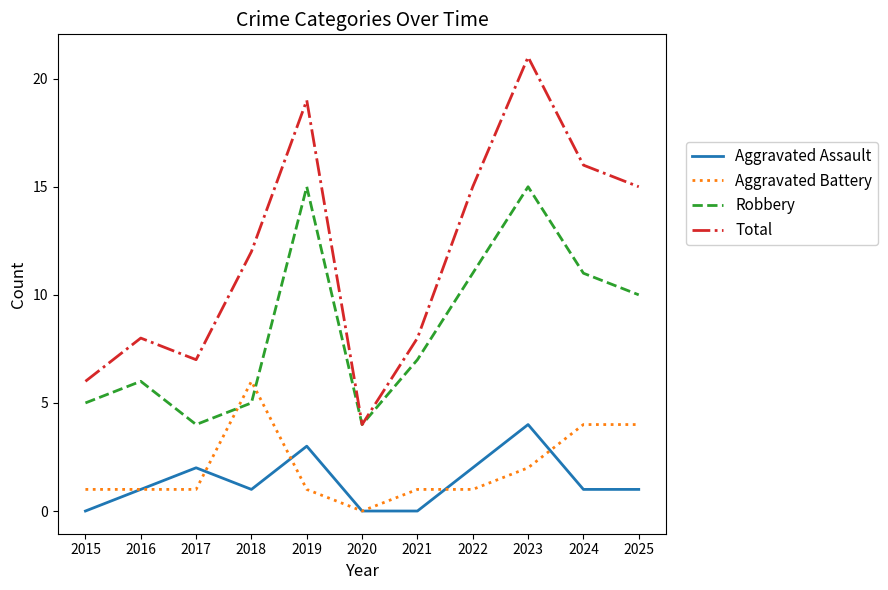

Reading left to right, transcribe all the data shown in this chart.

Aggravated Assault: 2015=0	2016=1	2017=2	2018=1	2019=3	2020=0	2021=0	2022=2	2023=4	2024=1	2025=1
Aggravated Battery: 2015=1	2016=1	2017=1	2018=6	2019=1	2020=0	2021=1	2022=1	2023=2	2024=4	2025=4
Robbery: 2015=5	2016=6	2017=4	2018=5	2019=15	2020=4	2021=7	2022=11	2023=15	2024=11	2025=10
Total: 2015=6	2016=8	2017=7	2018=12	2019=19	2020=4	2021=8	2022=15	2023=21	2024=16	2025=15